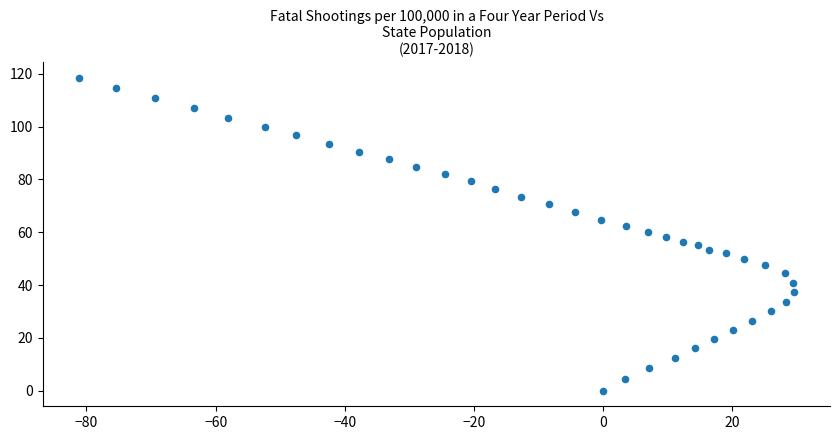

What is the range of Y values (max minus min)?

118.4